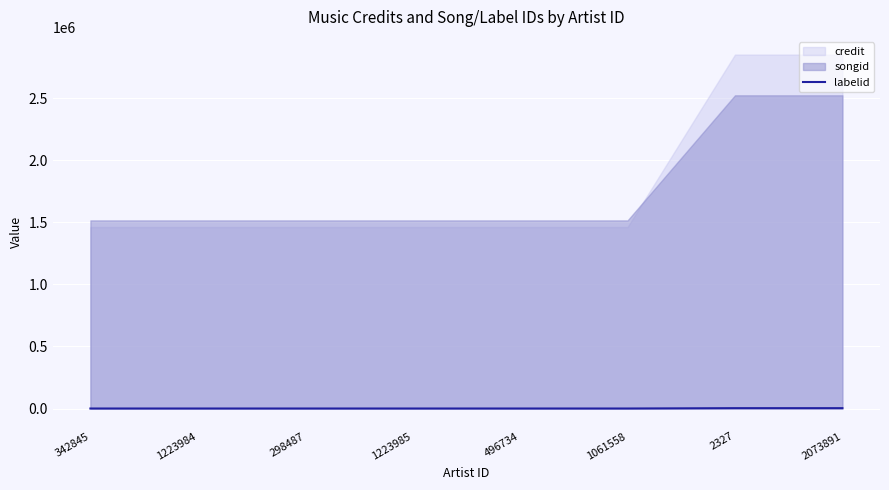

Which label corresponds to the largest value in the chart?

2327